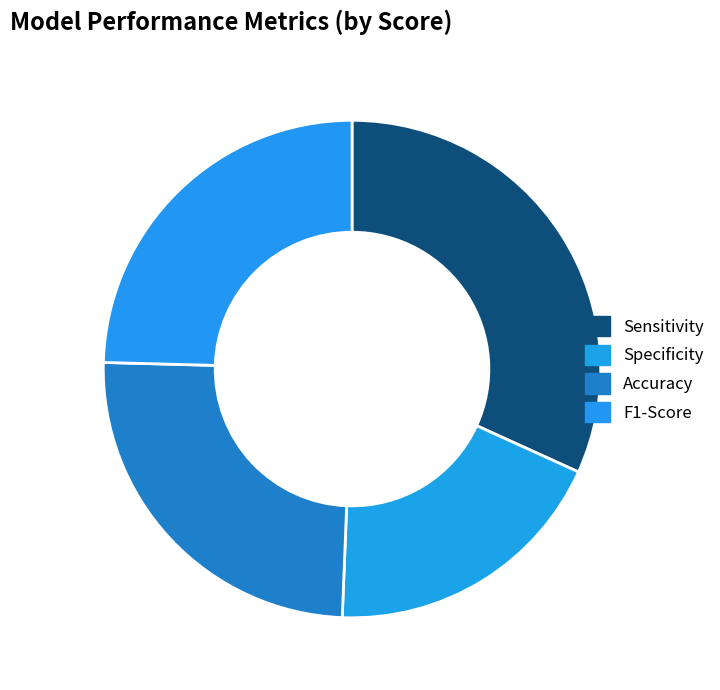

To the nearest percent, what portion does F1-Score represent?

25%